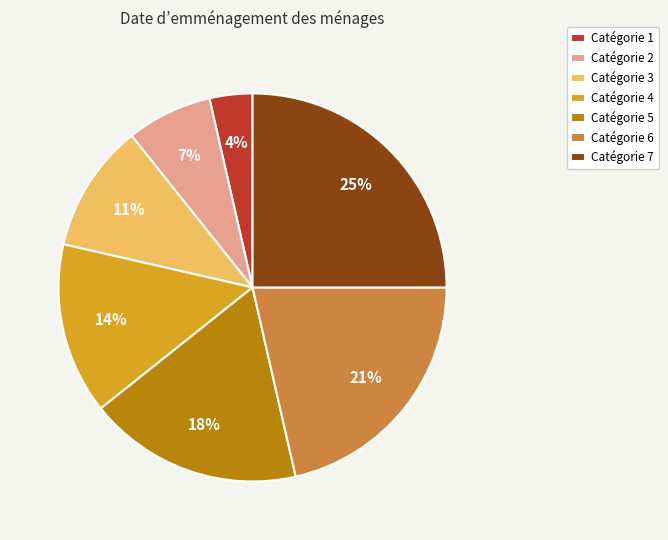

To the nearest percent, what is the difference between the largest and smallest slice percentages?

21%